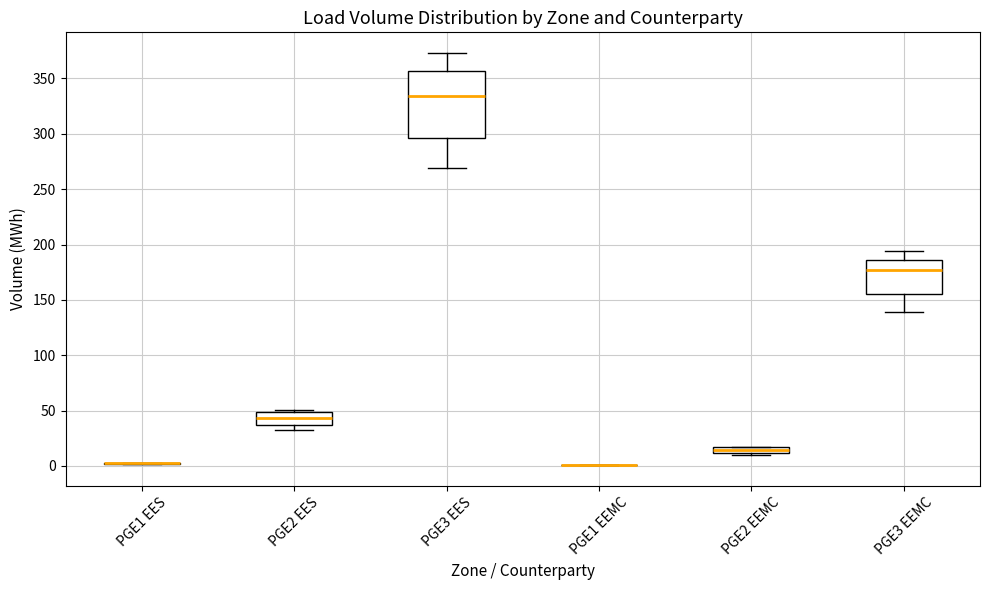

Comparing the boxes themselves (not the whiskers), which one is the tallest?

PGE3 EES